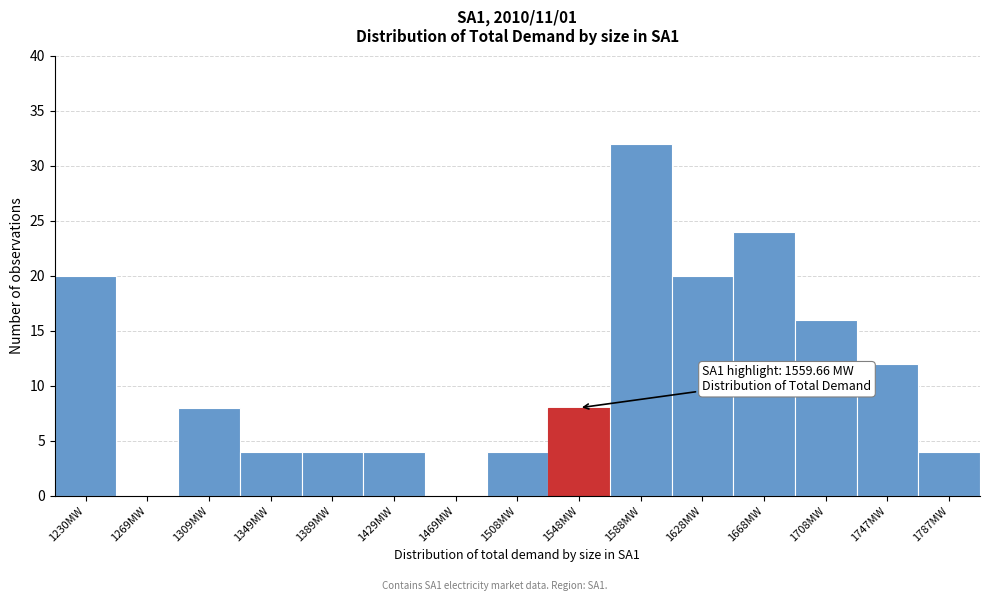

Reading left to right, extract all data points from this chart.

1230MW=20	1269MW=0	1309MW=8	1349MW=4	1389MW=4	1429MW=4	1469MW=0	1508MW=4	1548MW=8	1588MW=32	1628MW=20	1668MW=24	1708MW=16	1747MW=12	1787MW=4